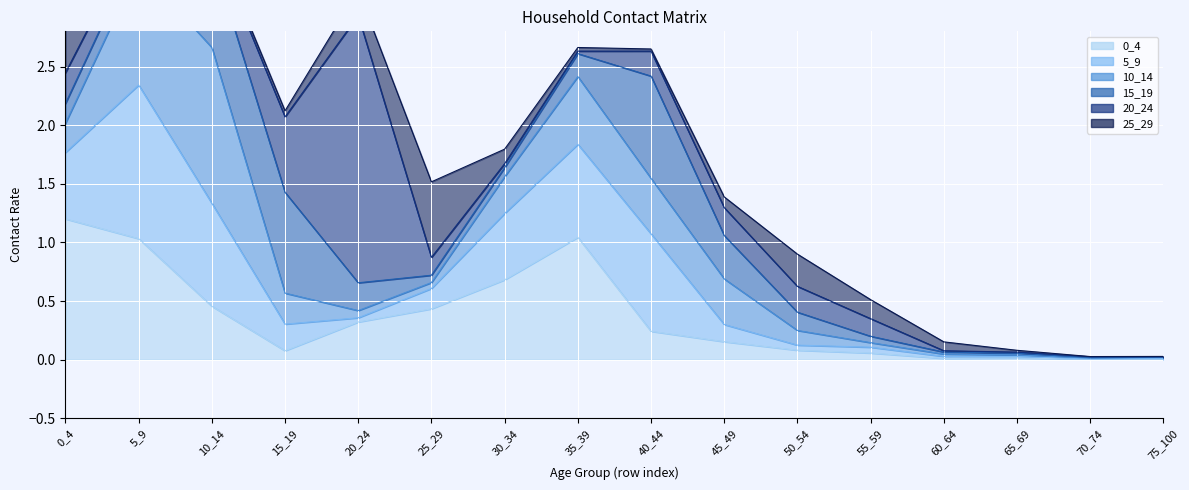

What is the difference between the highest and lowest values at 25_29?

0.6